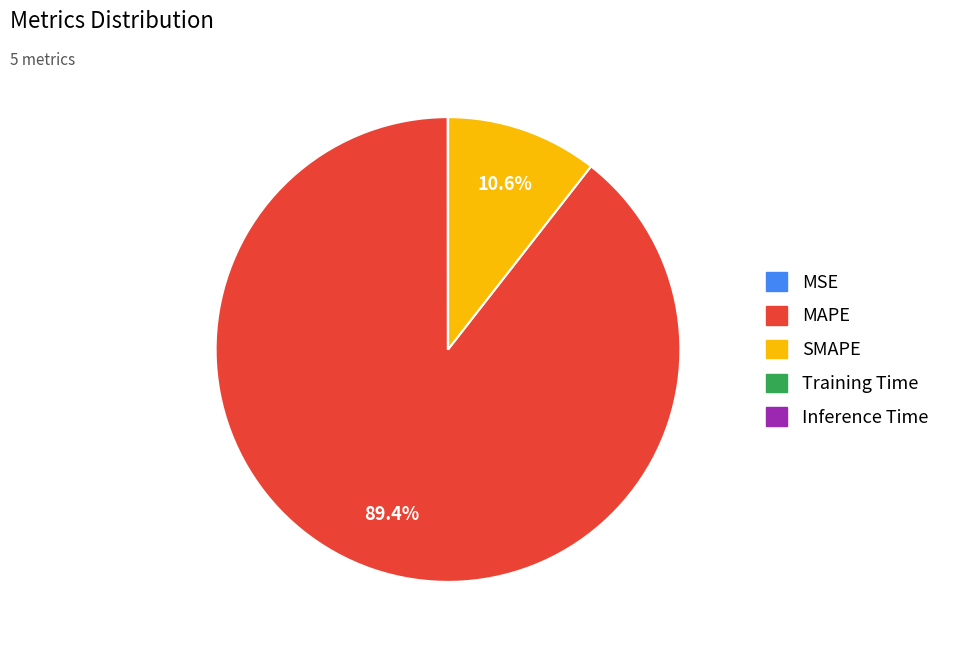

Is SMAPE the majority of the pie?

No